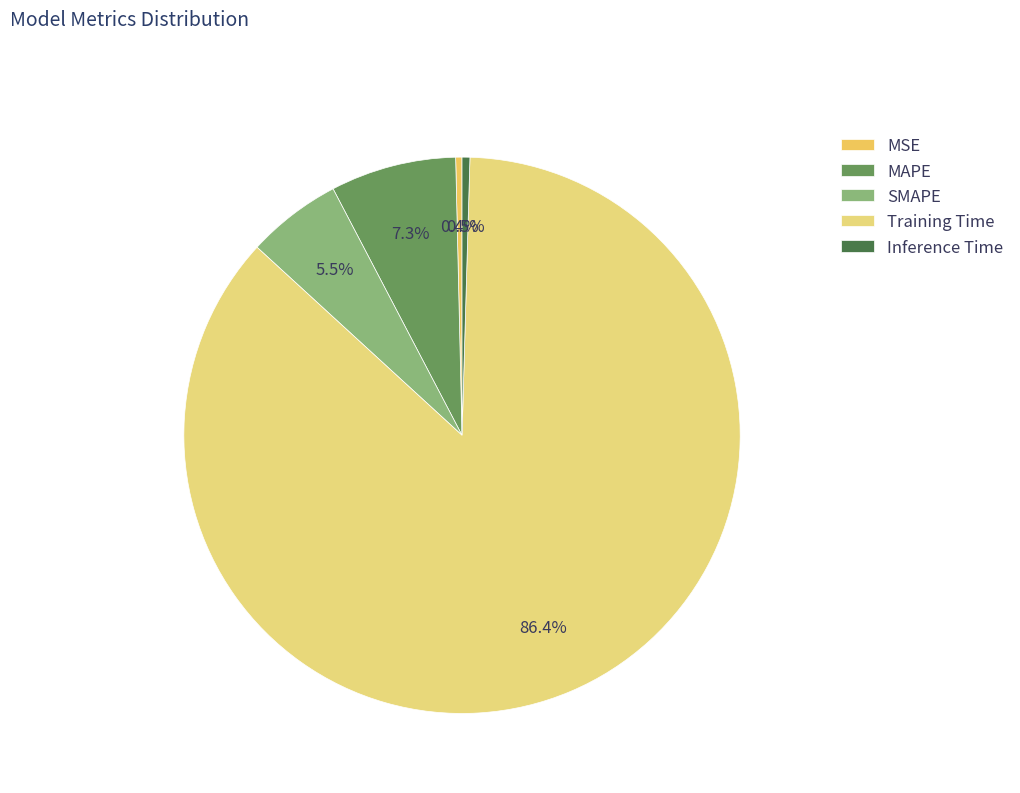

Is it true that Training Time is 99% of the pie?

False